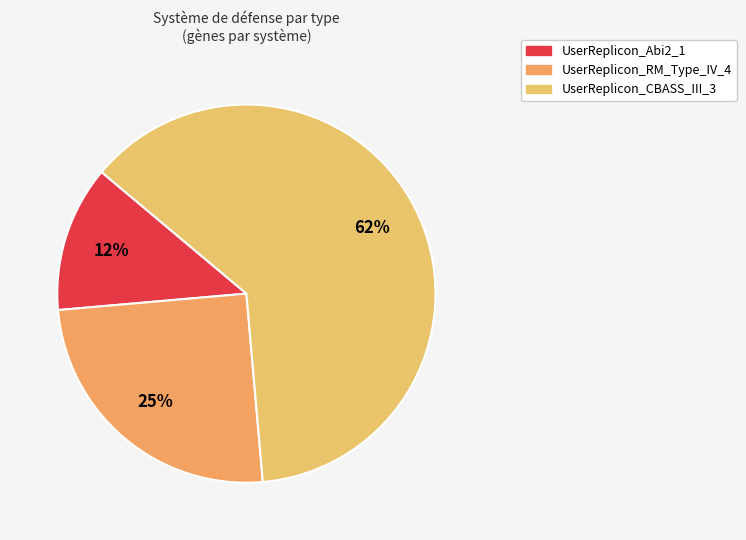

To the nearest percent, what portion does UserReplicon_Abi2_1 represent?

12%